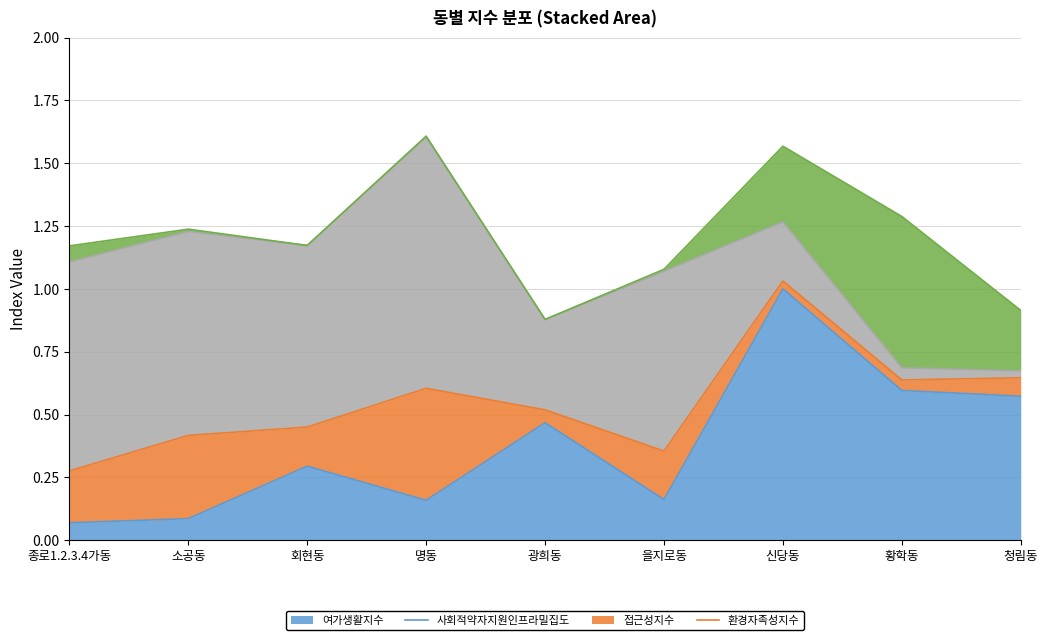

How many distinct data groups are displayed?

4